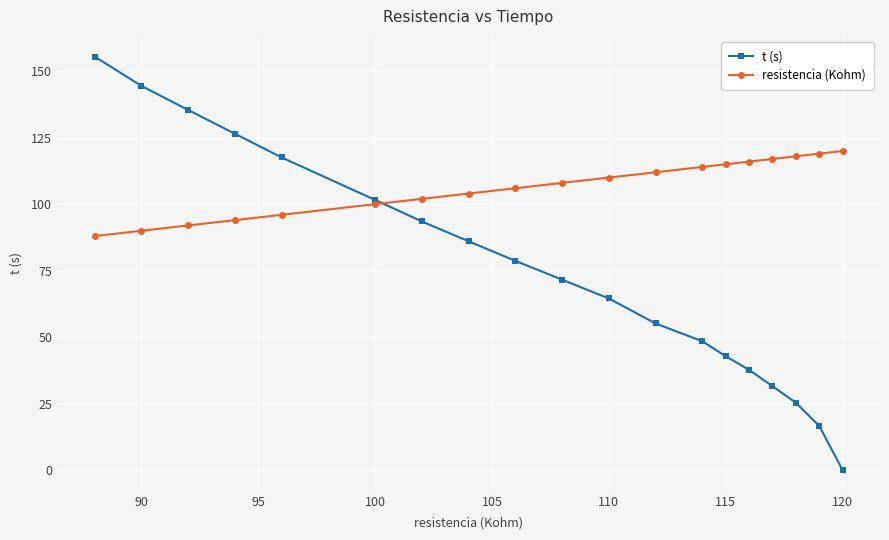

The t (s) series shows 85.3 at 110. True or false?

False